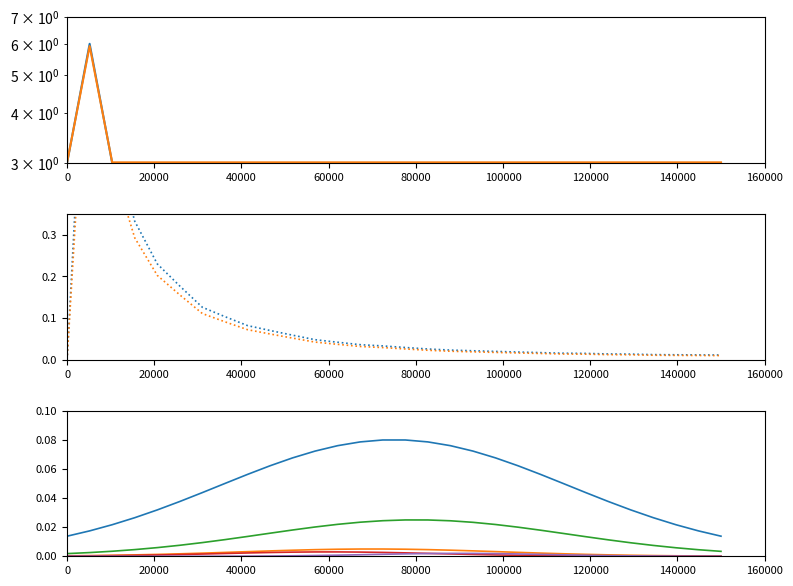

What is the greatest value displayed?

6.0